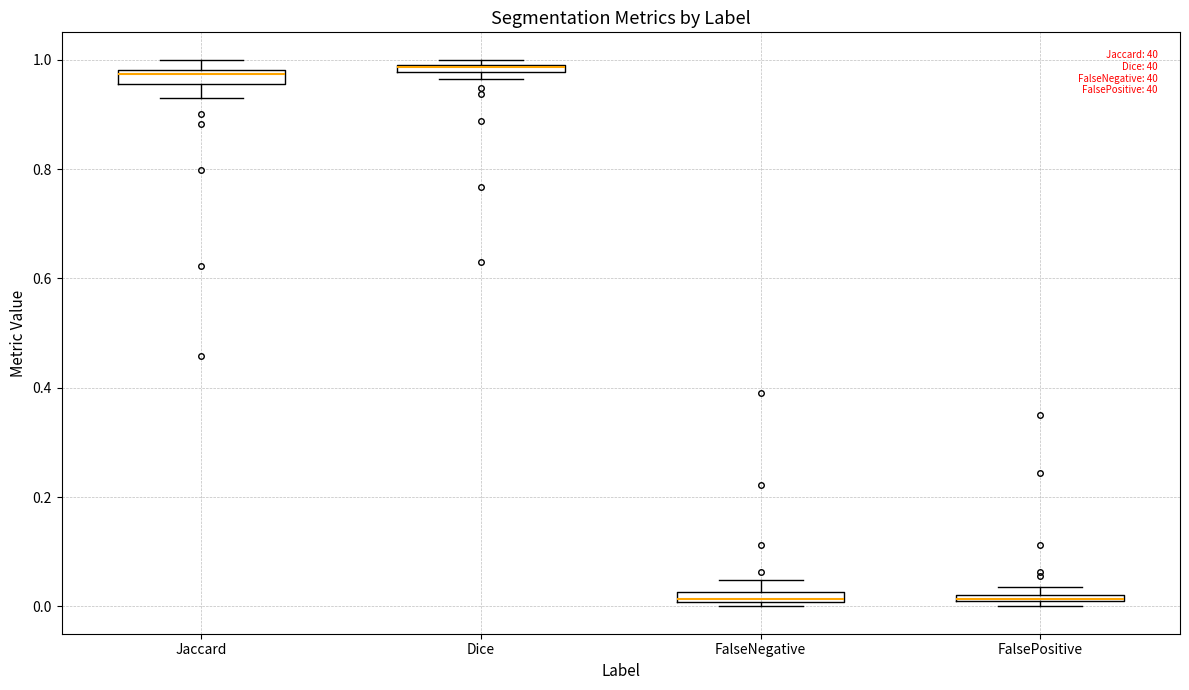

Where is the upper edge of the box for FalsePositive on the y-axis? The values are not printed on the chart, so give them approximately, as read against the axis.

0.02